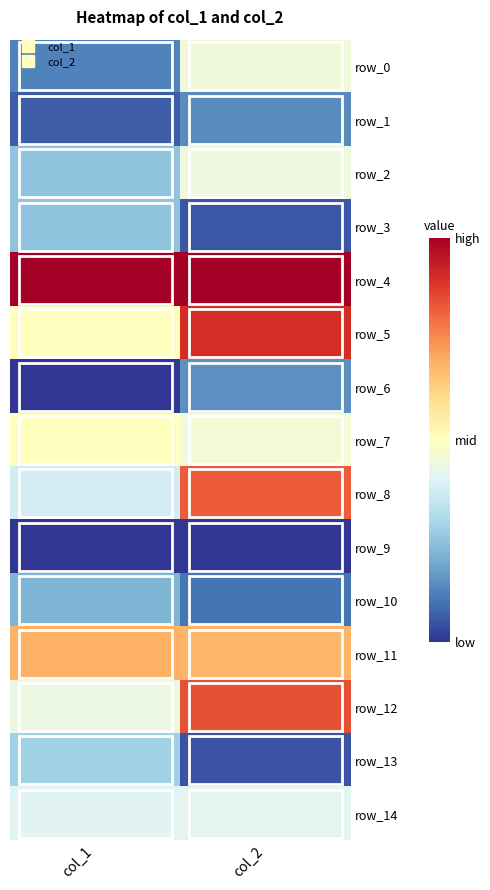

What is the total value across all series at col_1?

5.1